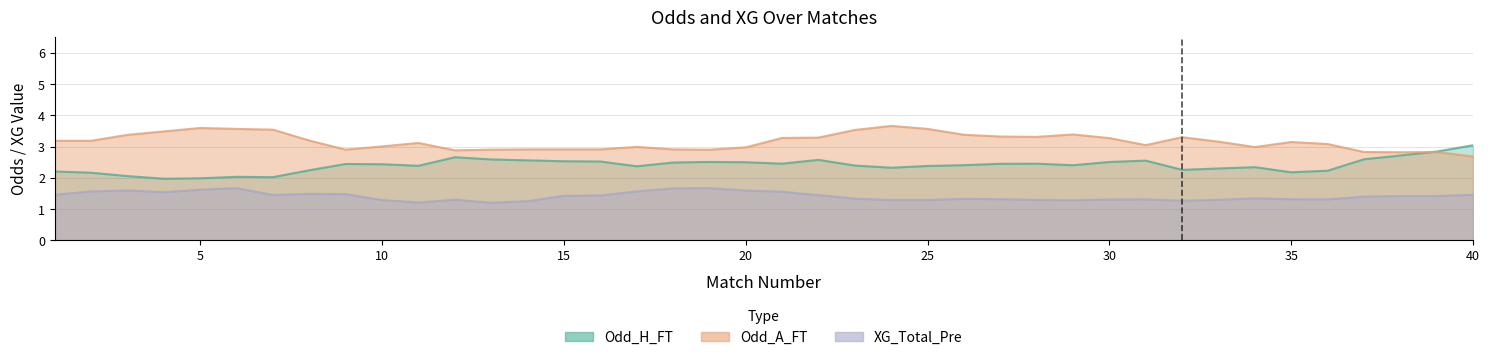

True or false: Odd_A_FT and XG_Total_Pre cross at least once.

False